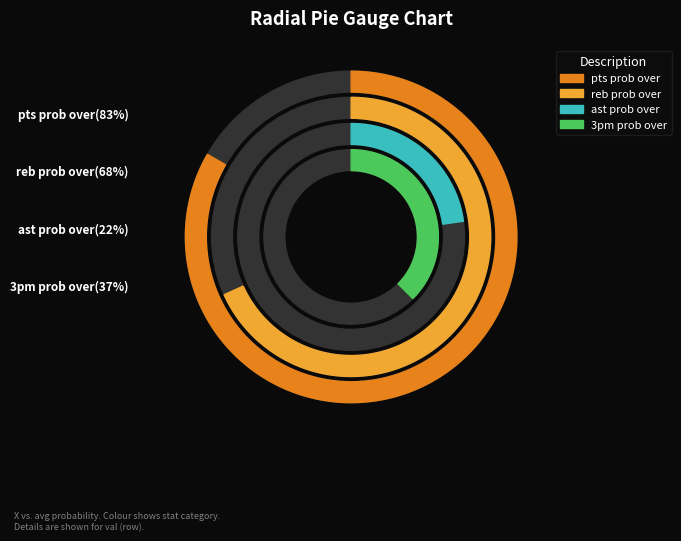

Does val=4 account for over 50% of the chart?

No